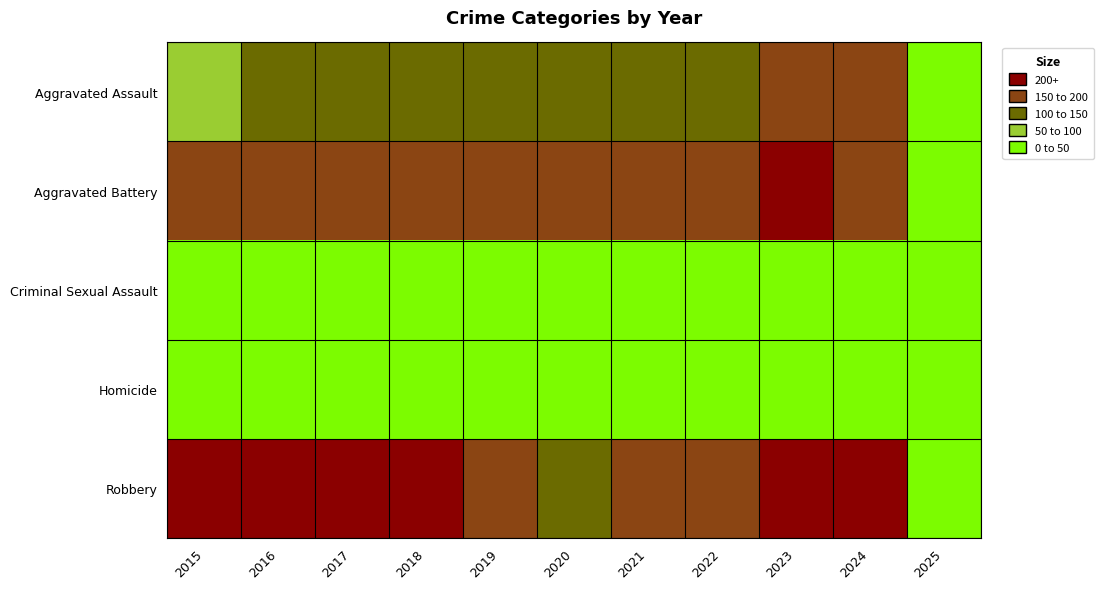

Rank the series at 2016 from lowest to highest value.

Homicide, Criminal Sexual Assault, Aggravated Assault, Aggravated Battery, Robbery